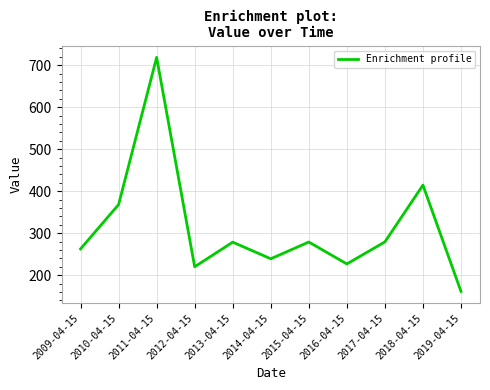

At which label is the value closest to 439?

2018-04-15